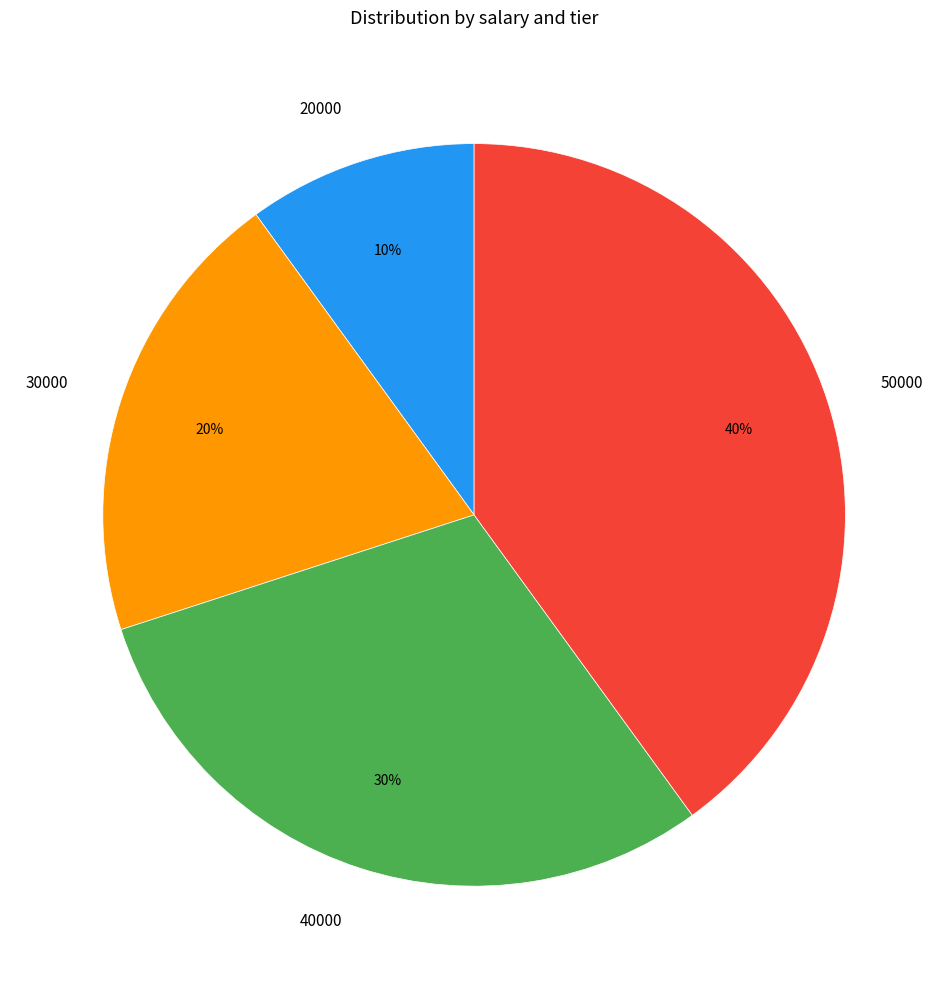

Does 30000 account for over 50% of the chart?

No